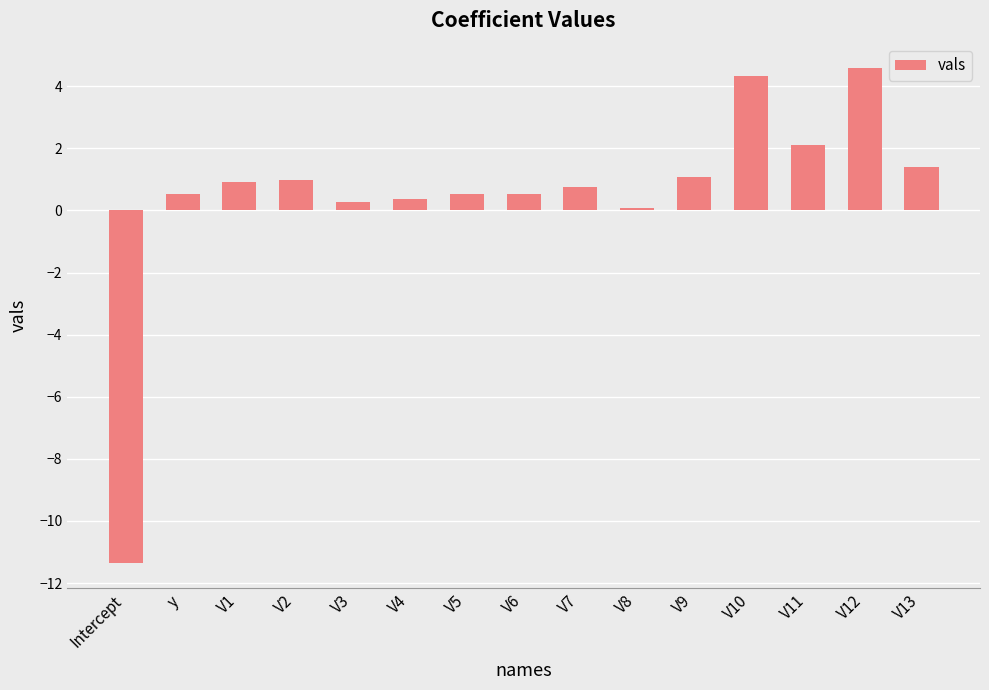

The chart shows a value of 2.1 at V11. True or false?

True